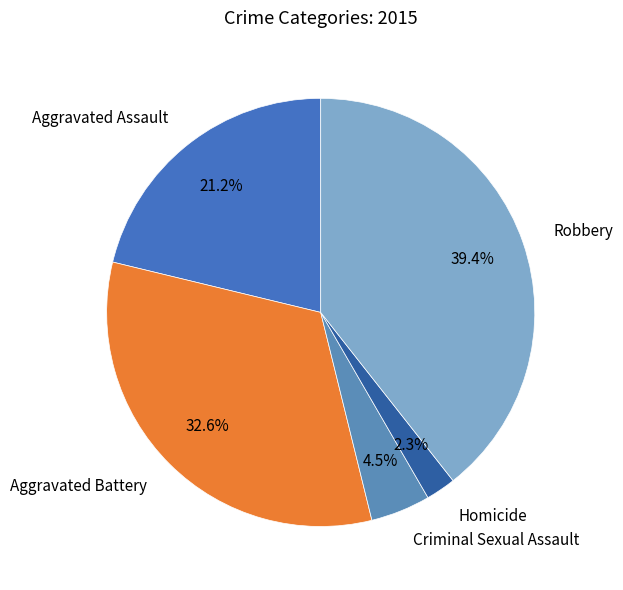

Which slice is the largest?

Robbery